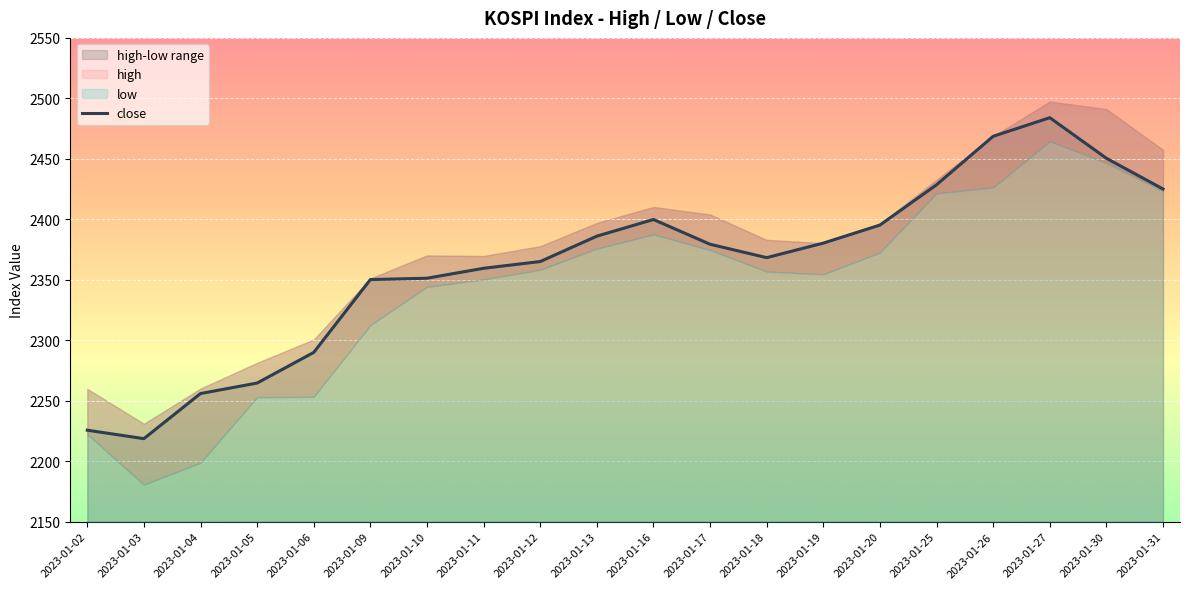

How many points are lower than both their immediate neighbors (excluding endpoints)?

2